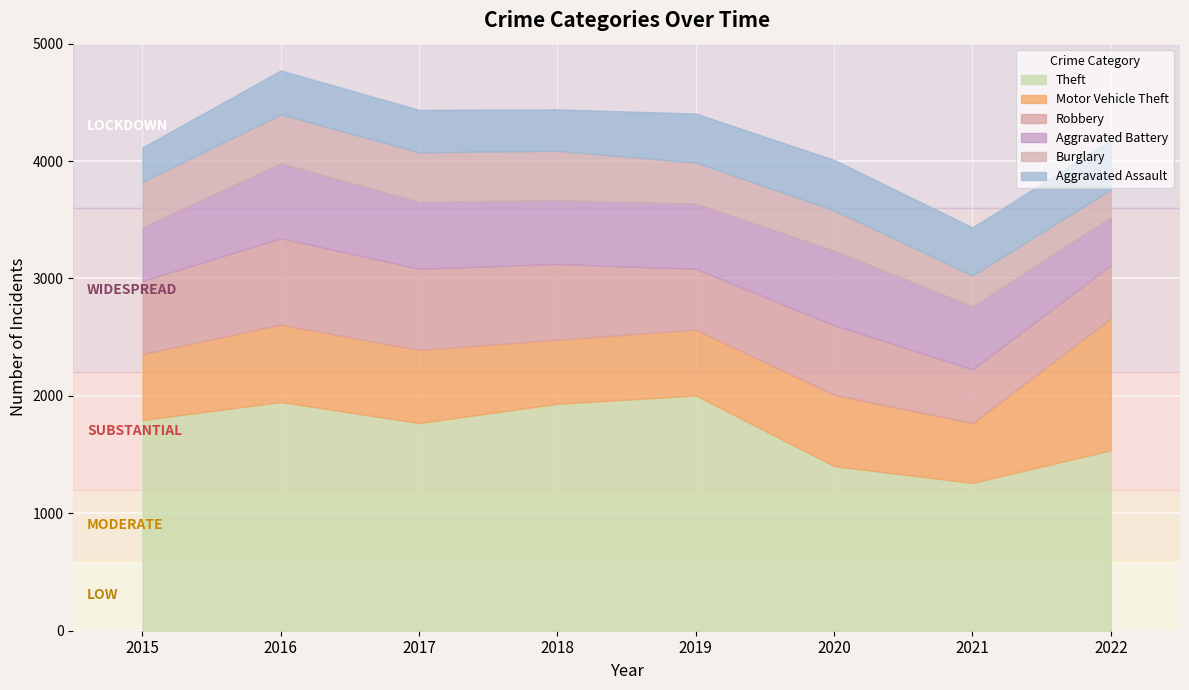

Reading left to right, transcribe all the data shown in this chart.

Theft: 1795	1948	1769	1933	2004	1402	1259	1537
Motor Vehicle Theft: 561	659	622	546	560	607	510	1123
Robbery: 623	736	692	645	518	593	457	455
Aggravated Battery: 458	639	571	544	556	636	537	408
Burglary: 386	416	421	419	350	342	263	235
Aggravated Assault: 293	374	361	353	417	430	409	422